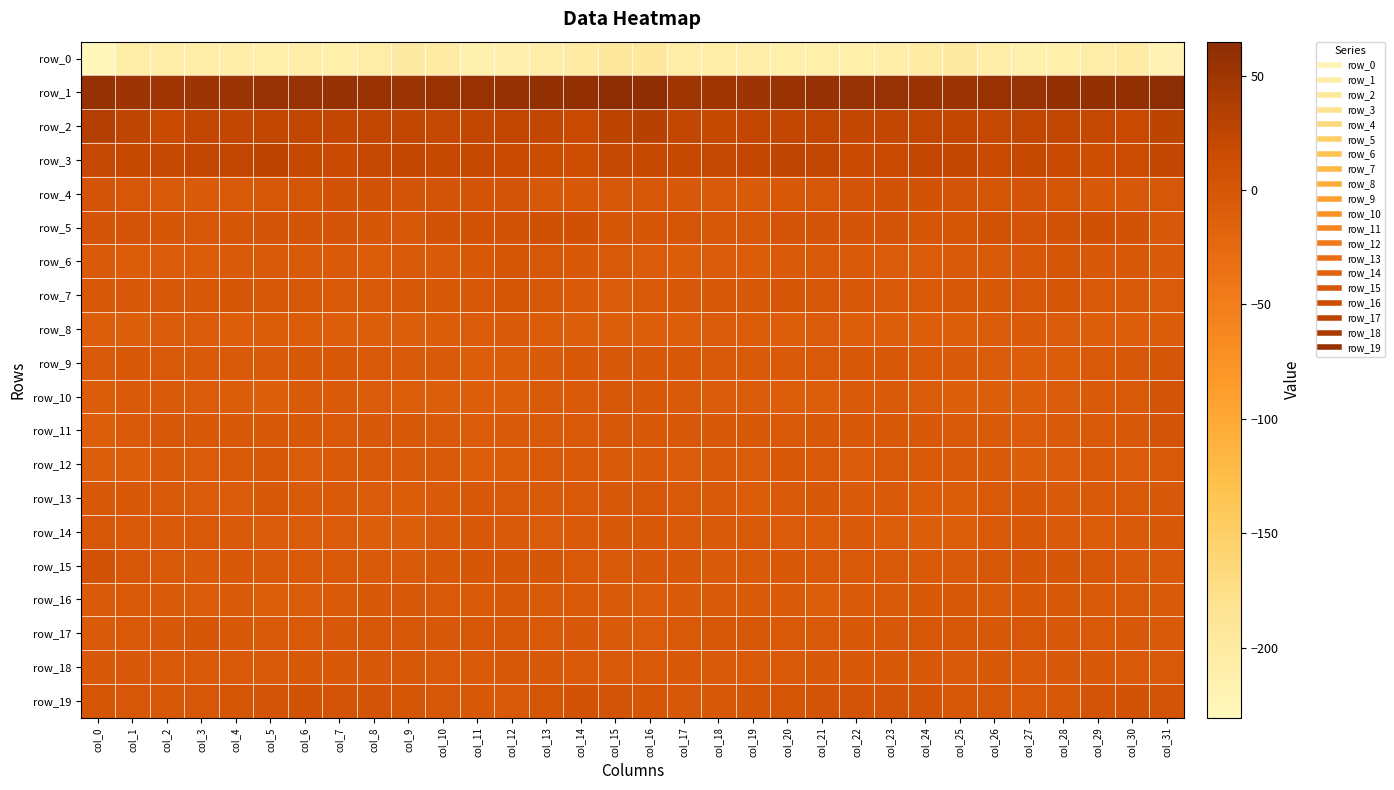

Which series has the largest total across all categories?

row_1